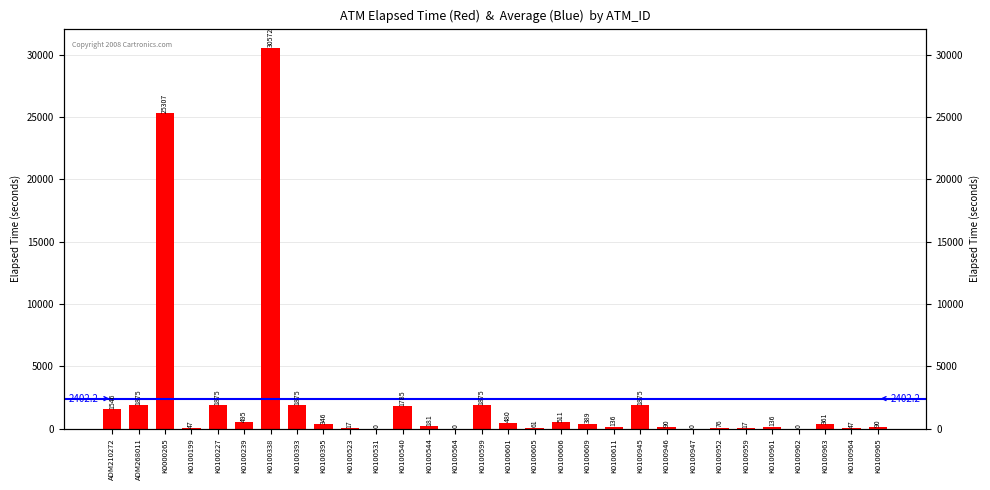

Does the chart contain any negative values?

No